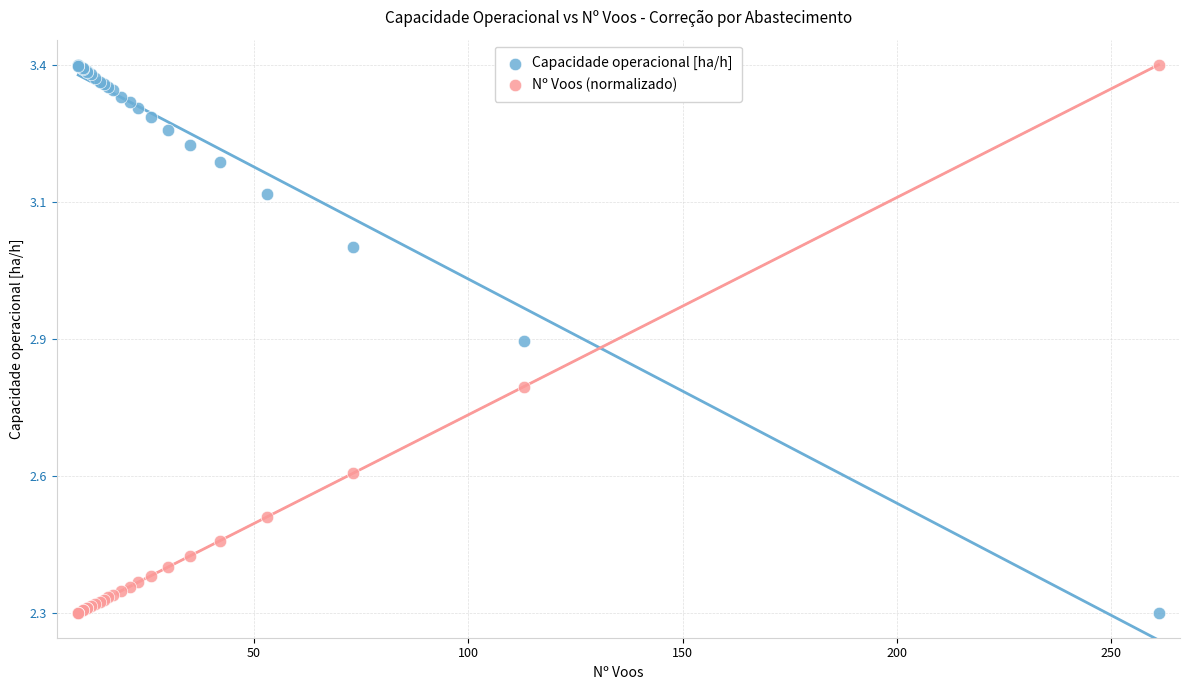

What are all the series names shown in the legend?

Capacidade operacional [ha/h], Nº Voos (normalizado)